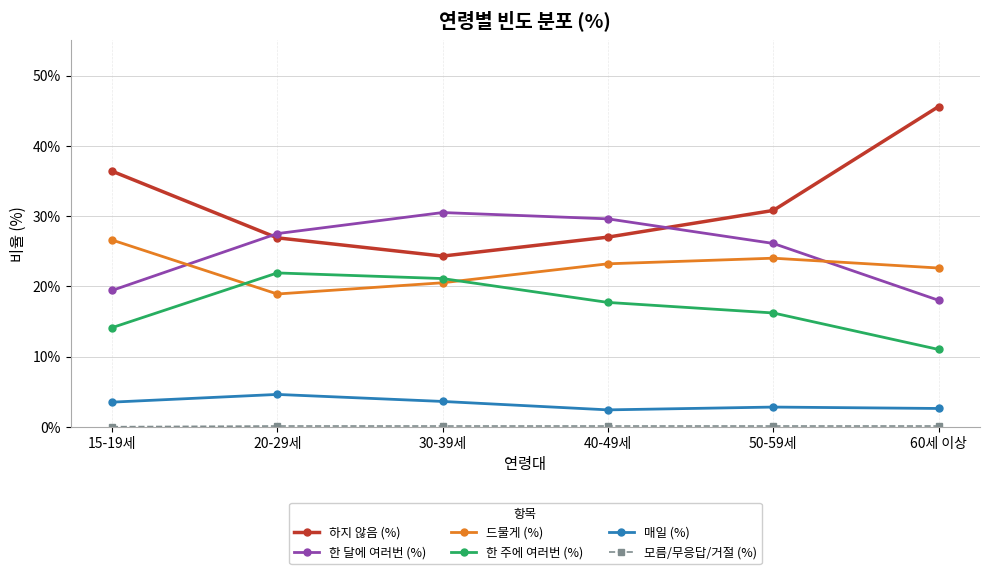

Which series has the largest range (max minus min)?

하지 않음 (%)